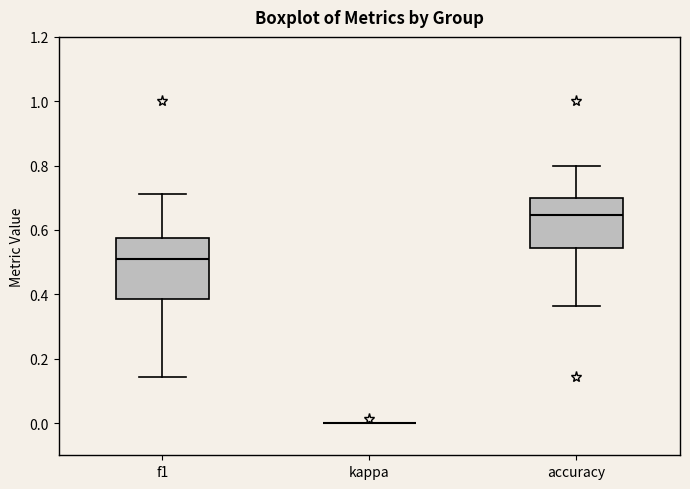

Which box is the tallest, from its lower edge to its upper edge?

f1